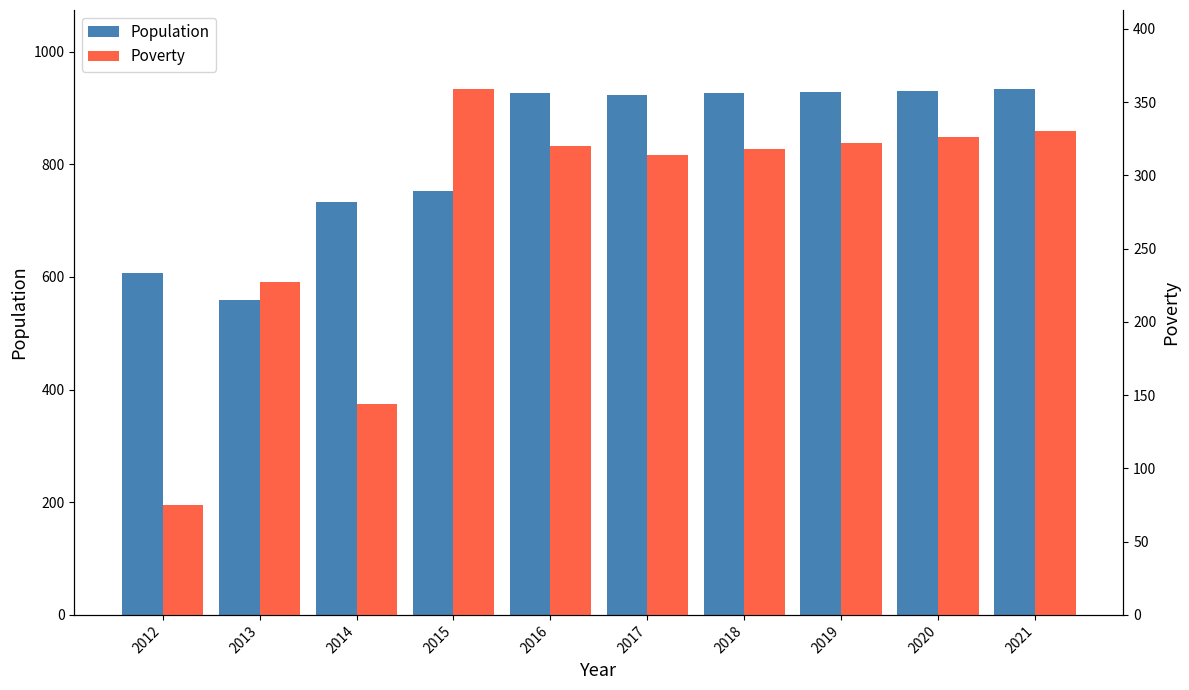

Which series has the largest total across all categories?

Population